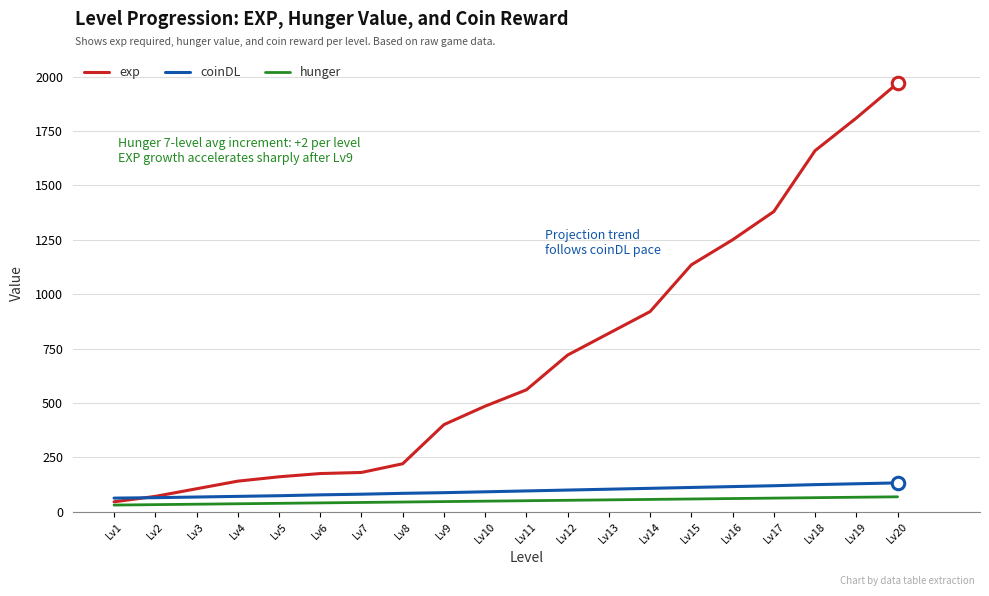

Rank the series by their maximum value, from highest to lowest.

exp, coinDL, hunger